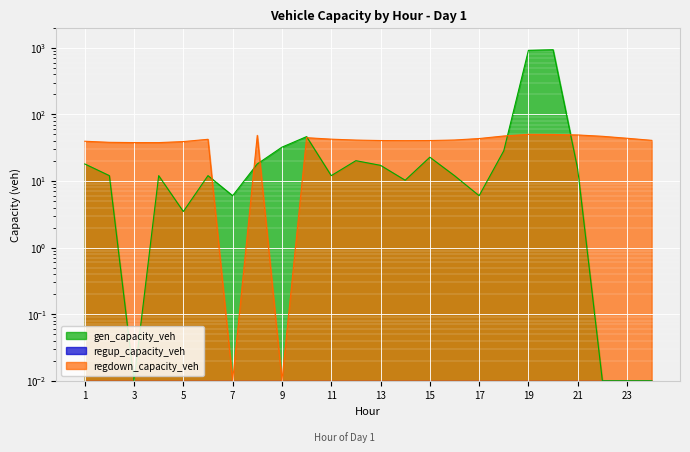

True or false: gen_capacity_veh has a value of 11.2 at 13.

False